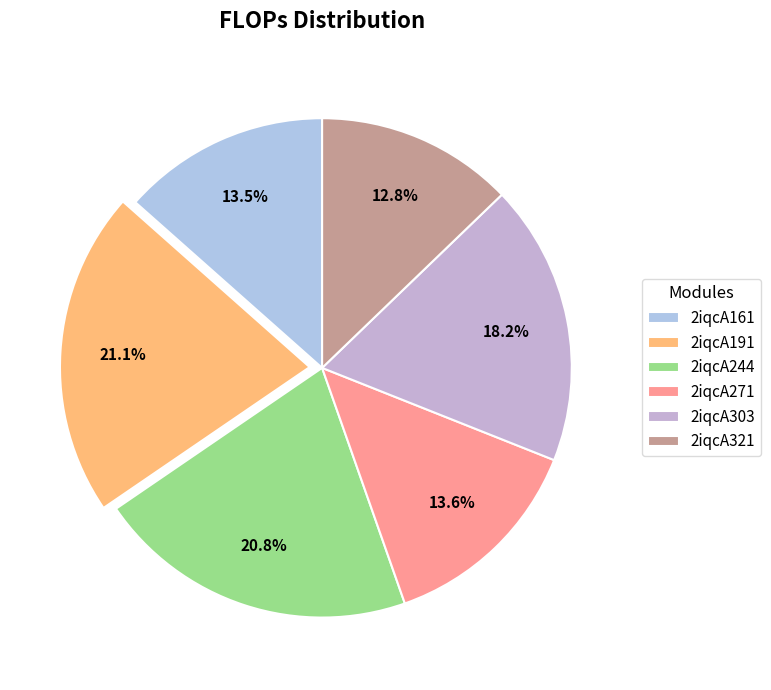

Does 2iqcA191 account for over 50% of the chart?

No